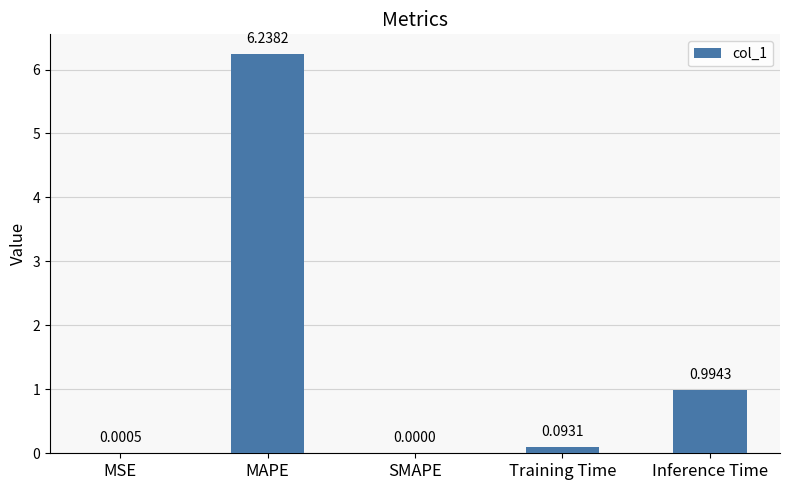

Which category has the highest value across all series?

MAPE